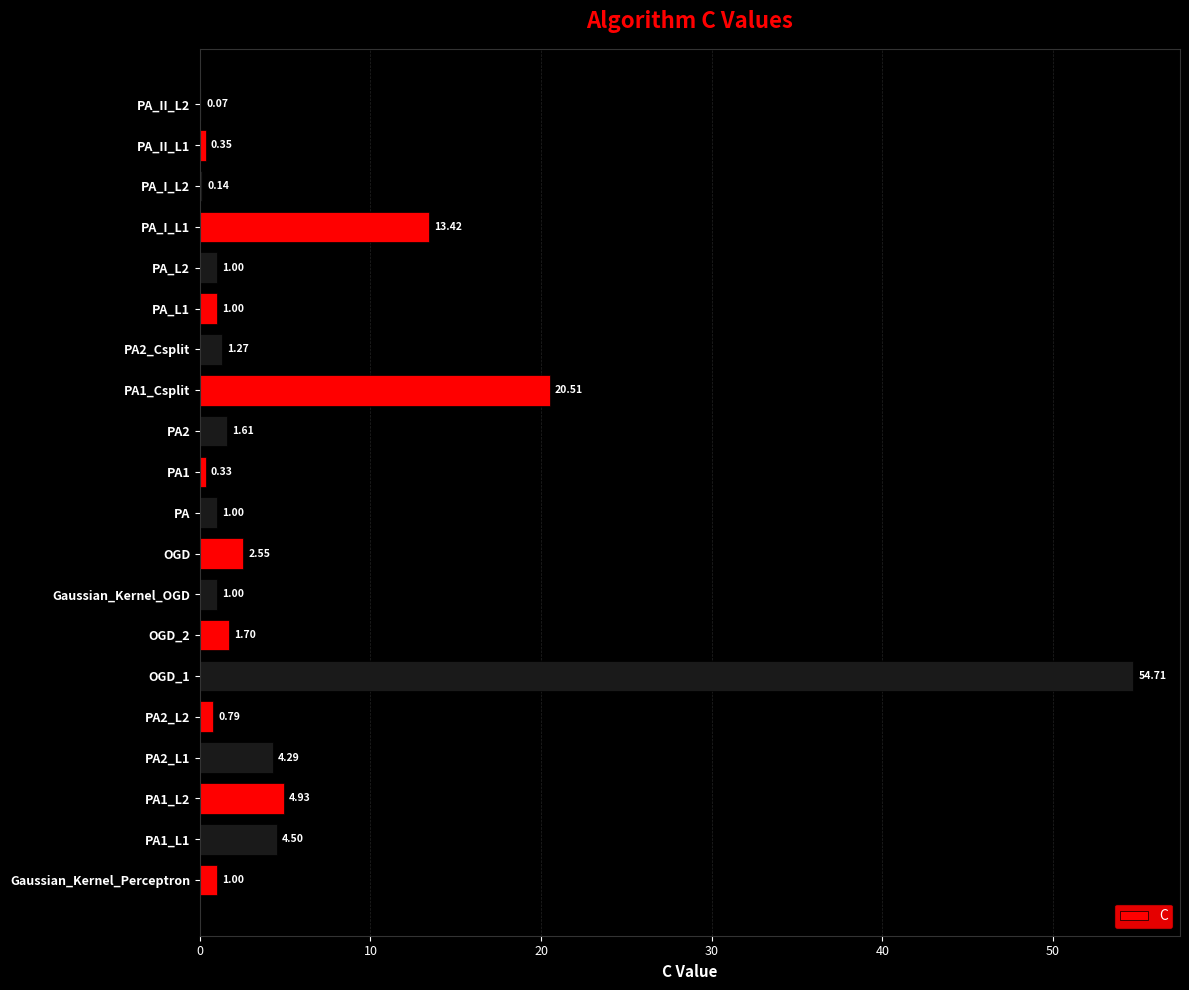

What is the sum of the values at PA2_L1 and PA_II_L1?

4.6